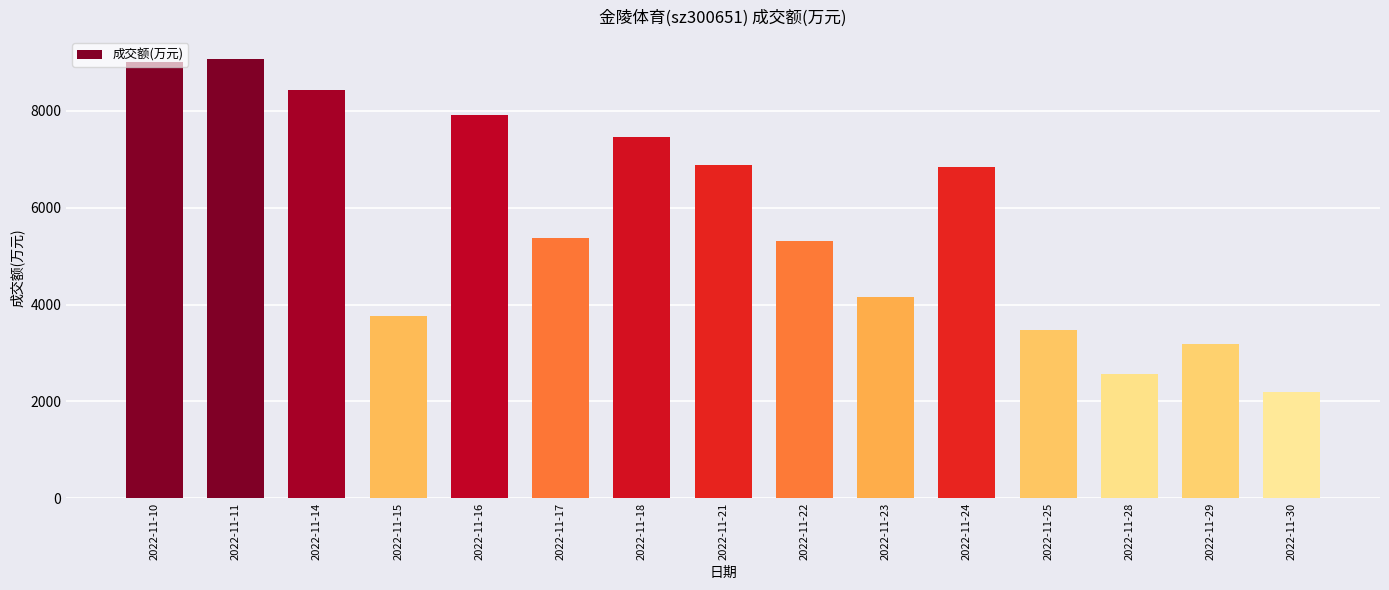

Between 2022-11-23 and 2022-11-30, which is larger?

2022-11-23